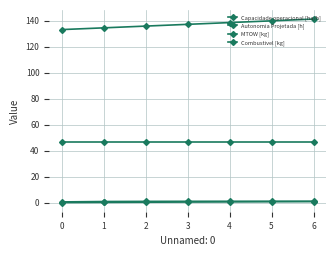

Reading left to right, what are all the values shown in this chart?

Capacidade operacional [ha/h]: 0.6	0.9	1.0	1.1	1.1	1.1	1.1
Autonomia Projetada [h]: 0.1	0.3	0.4	0.5	0.6	0.8	0.9
MTOW [kg]: 133.2	134.6	135.9	137.2	138.6	139.9	141.3
Combustivel [kg]: 46.5	46.5	46.5	46.5	46.5	46.5	46.5